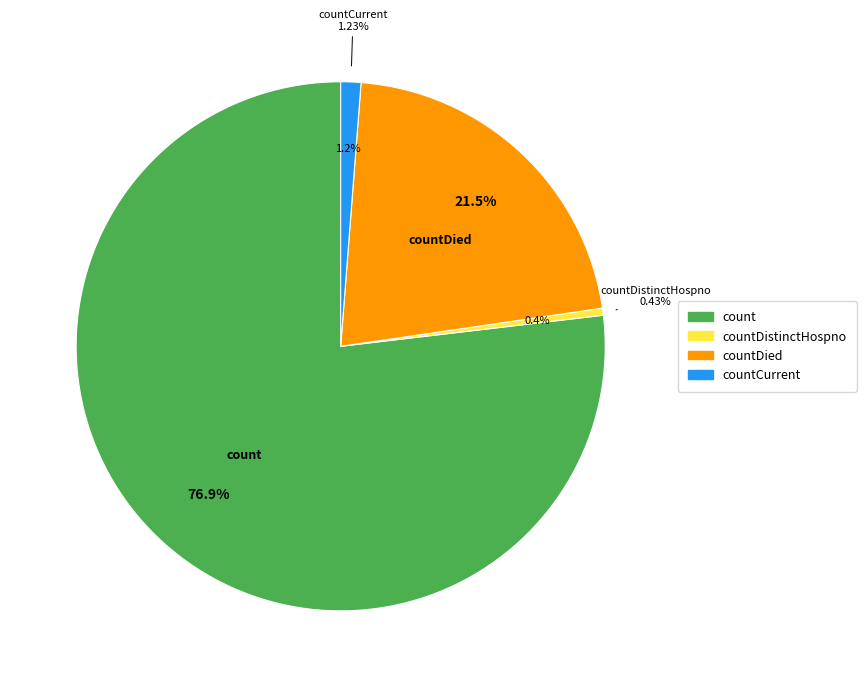

What is the majority slice?

count